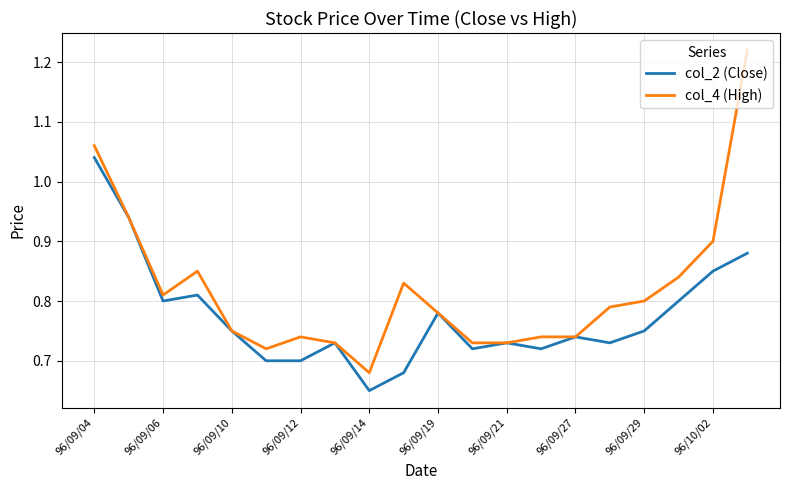

List the series in order of their peak value, lowest first.

col_2 (Close), col_4 (High)